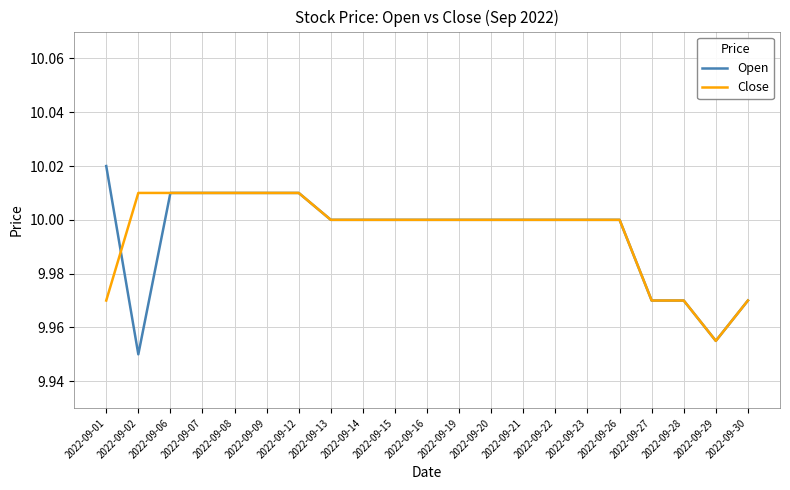

How many Open values are between 10 and 11?

16